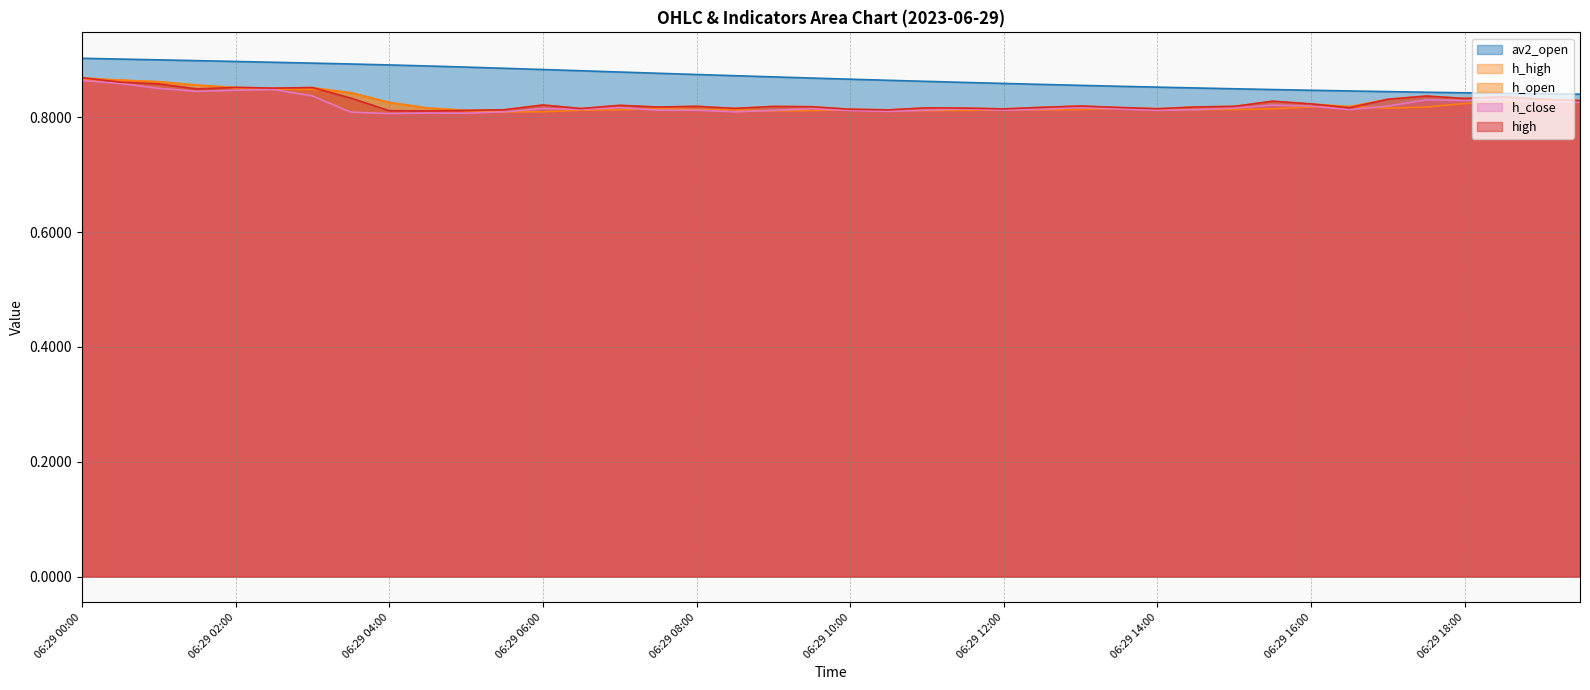

Which has a higher value, 06:29 04:00 or 06:29 00:30?

06:29 00:30